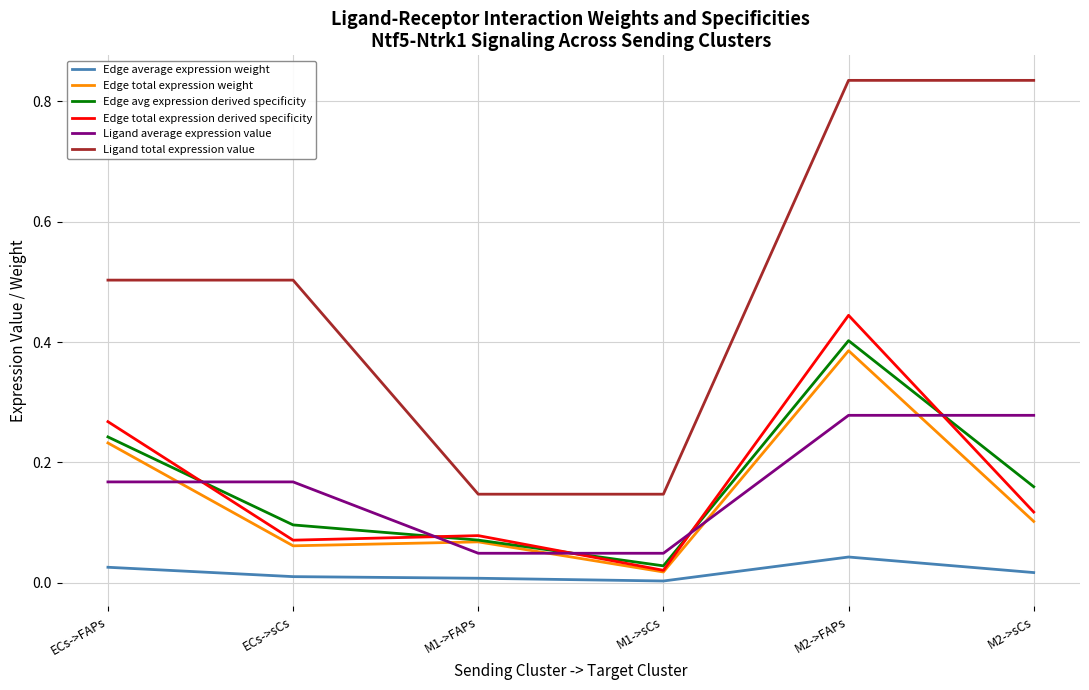

Which series has the largest total across all categories?

Ligand total expression value